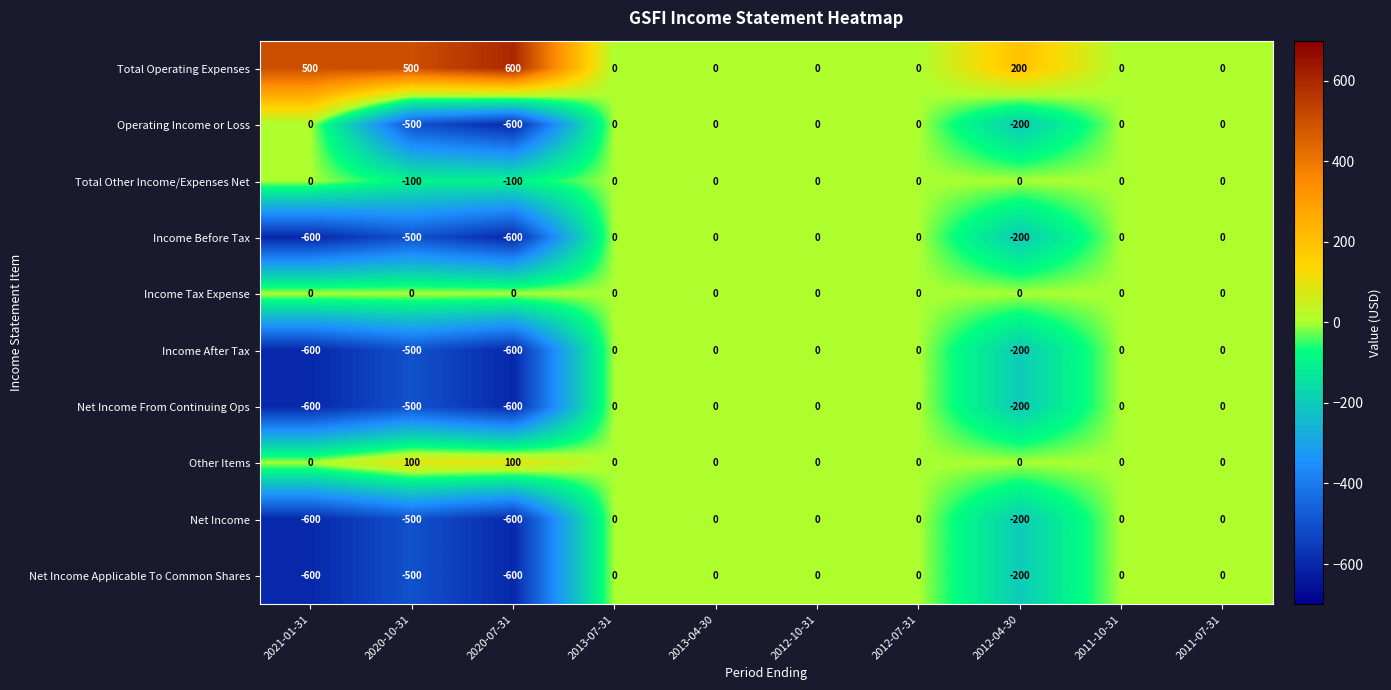

What is the average value of the Net Income Applicable To Common Shares series?

-190